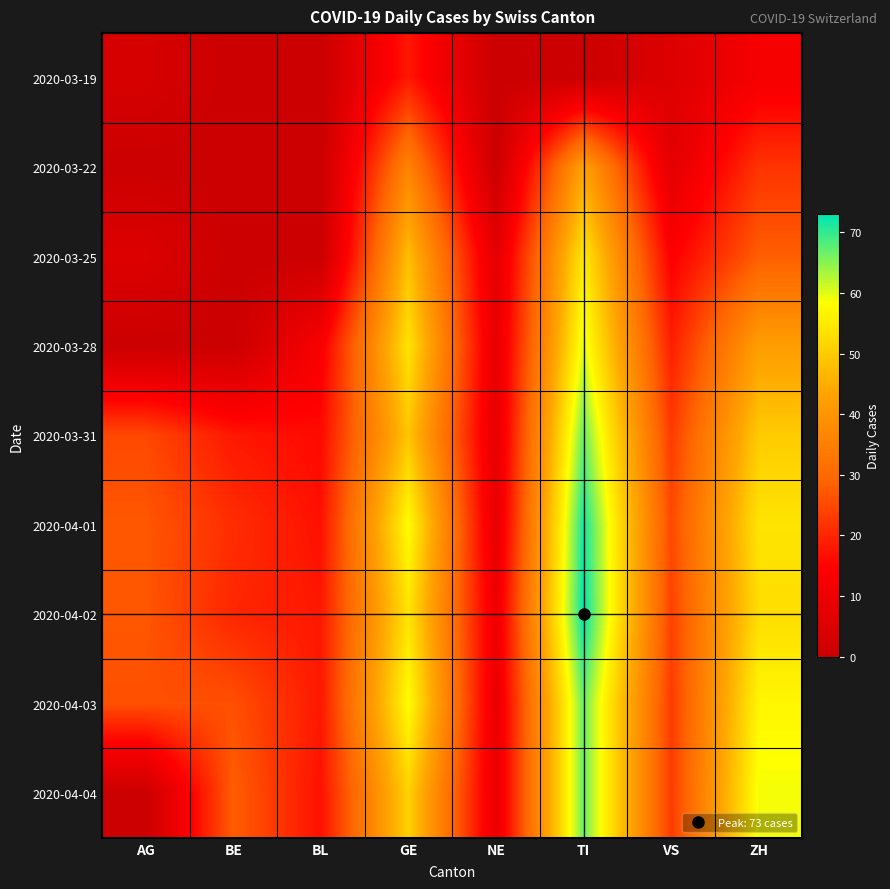

What is the difference between the highest and lowest values at TI?

73